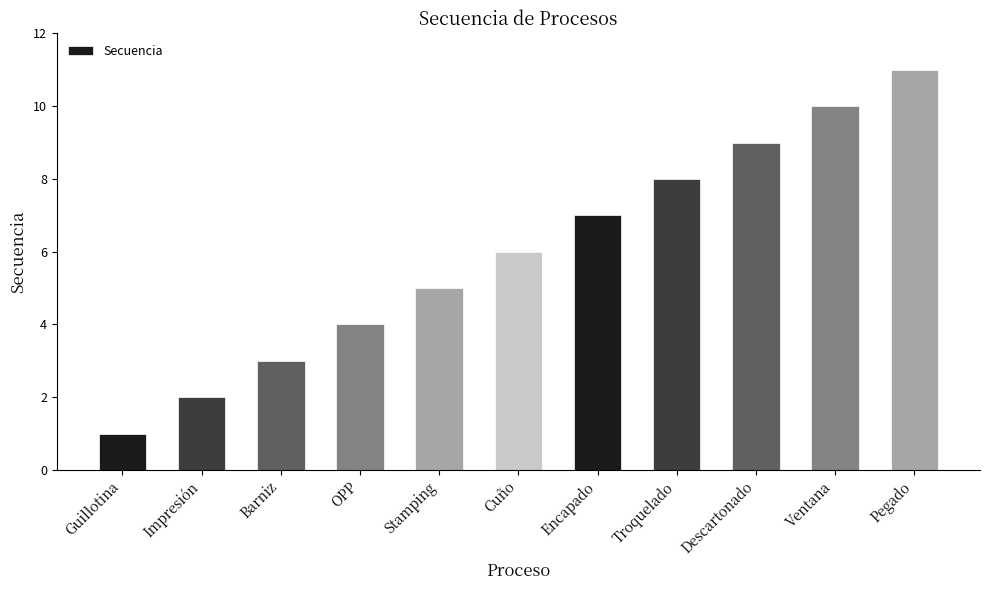

What is the change in value from Impresión to Encapado?

+5